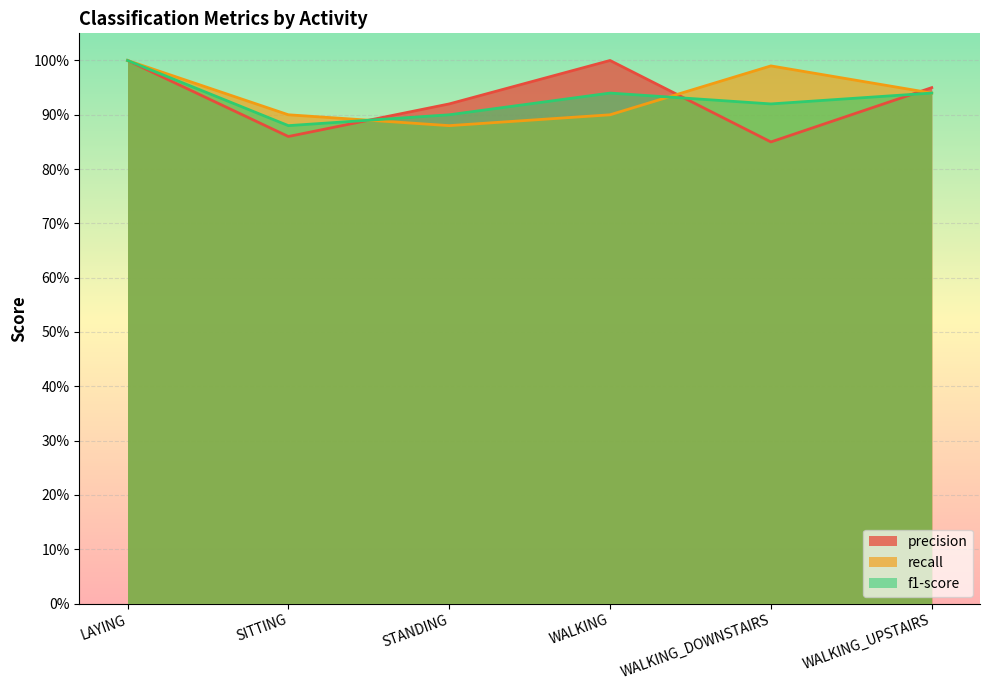

Which has a higher value, STANDING or SITTING?

STANDING